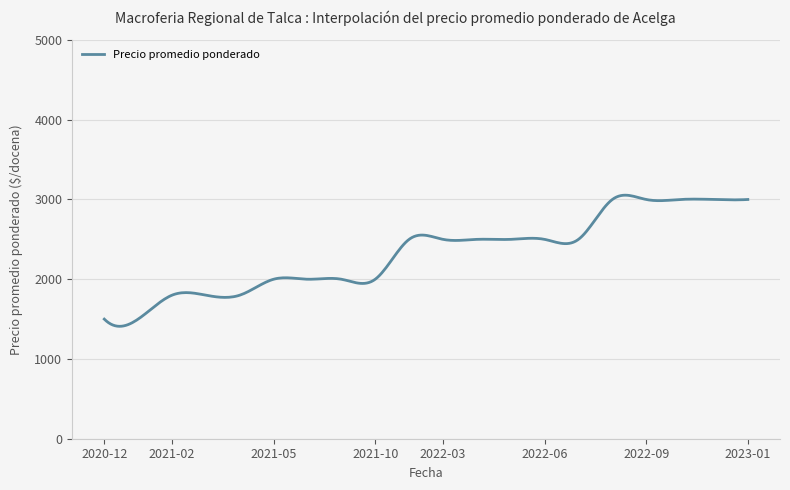

How many distinct data groups are displayed?

1